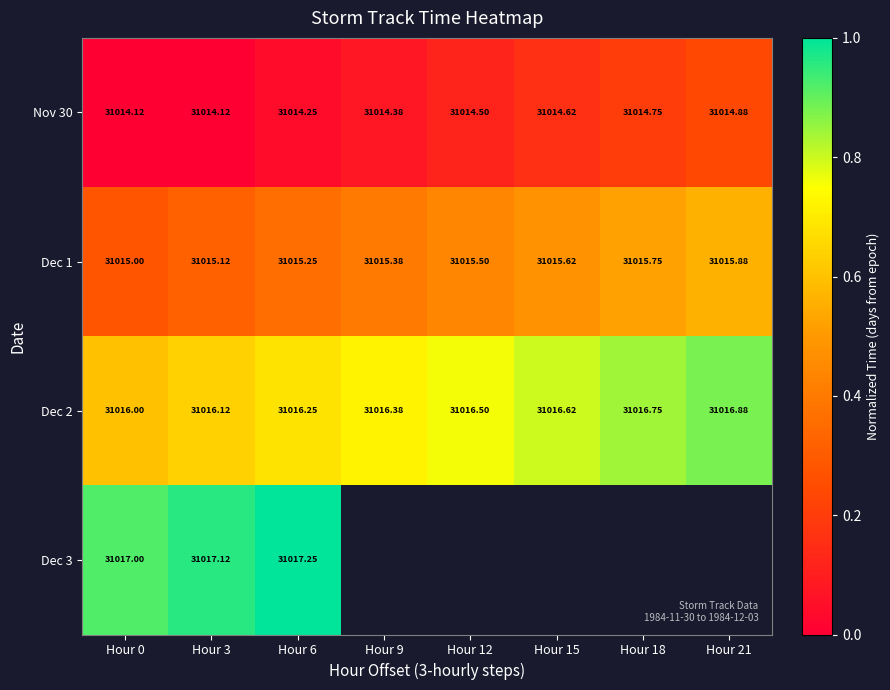

At how many categories does at least one series exceed 0?

8